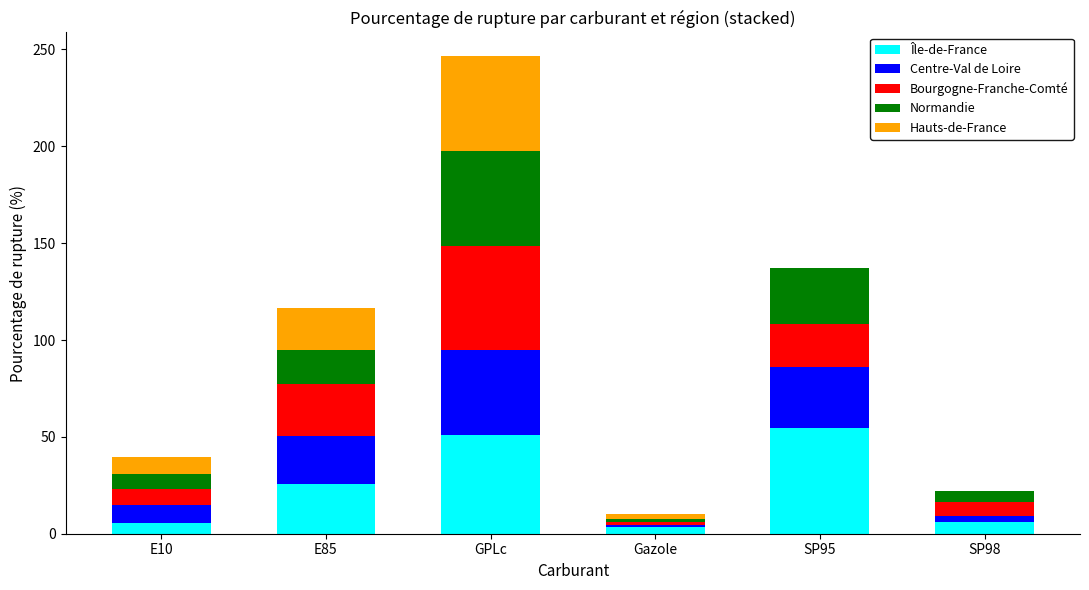

What are all the series names shown in the legend?

Île-de-France, Centre-Val de Loire, Bourgogne-Franche-Comté, Normandie, Hauts-de-France